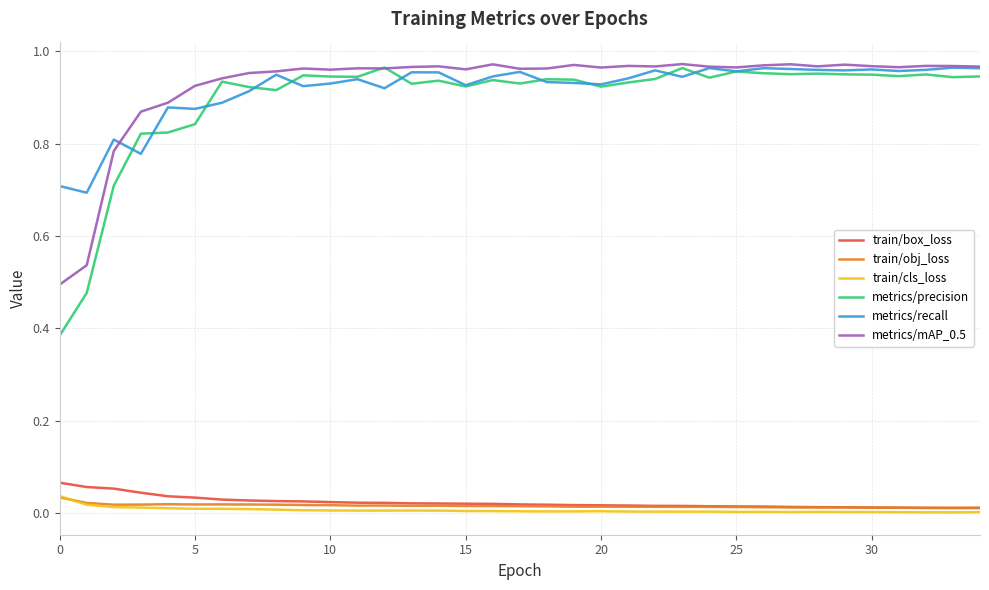

Which series has the widest spread of values?

metrics/precision